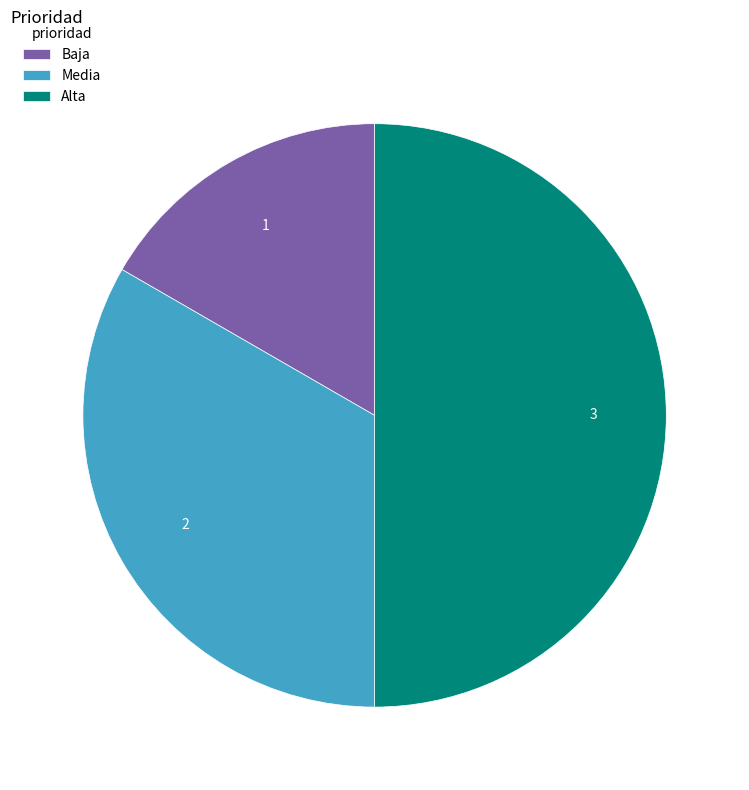

How many segments does this pie chart have?

3